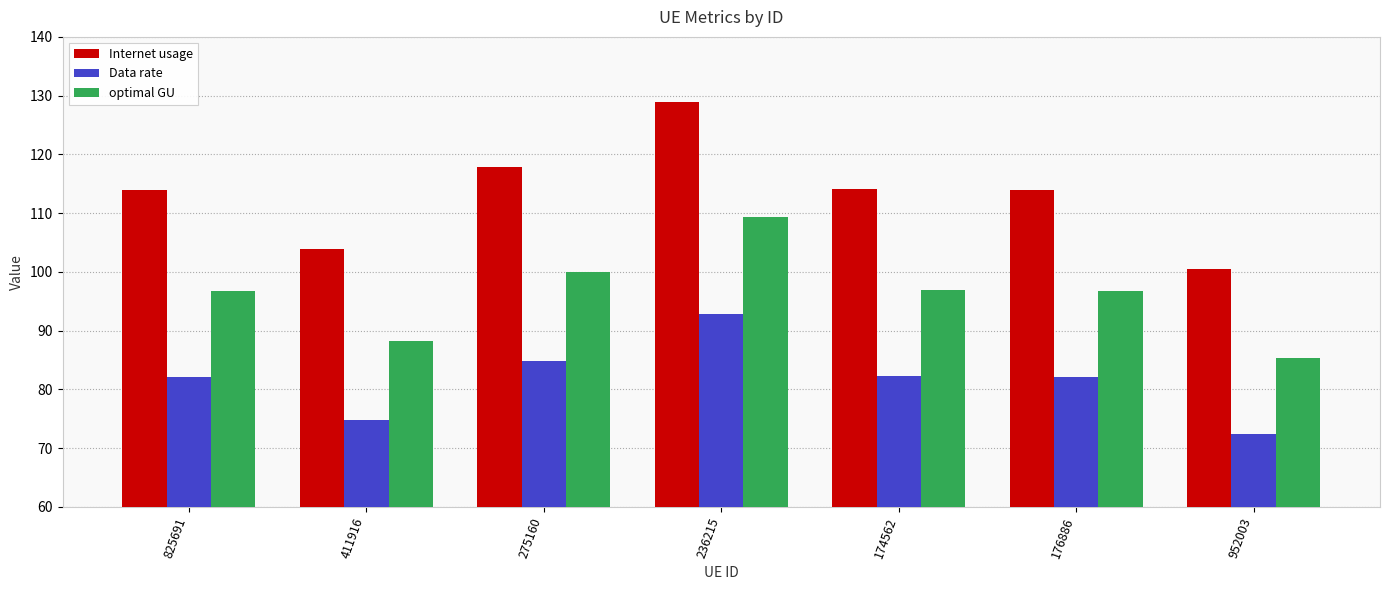

Which category has the lowest value in the Internet usage series?

952003